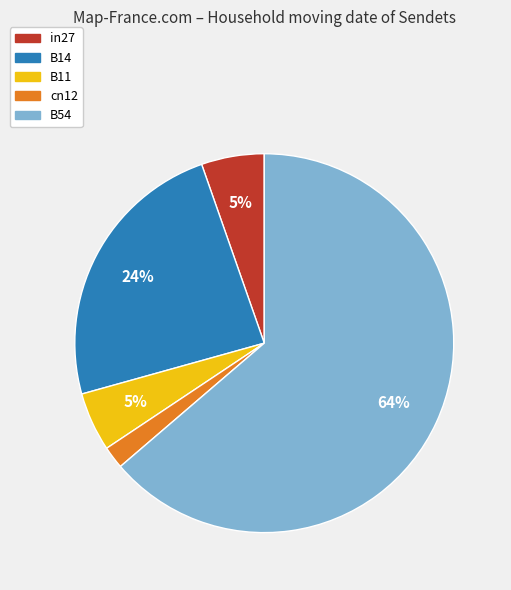

The in27 slice represents 5% of the pie. True or false?

True